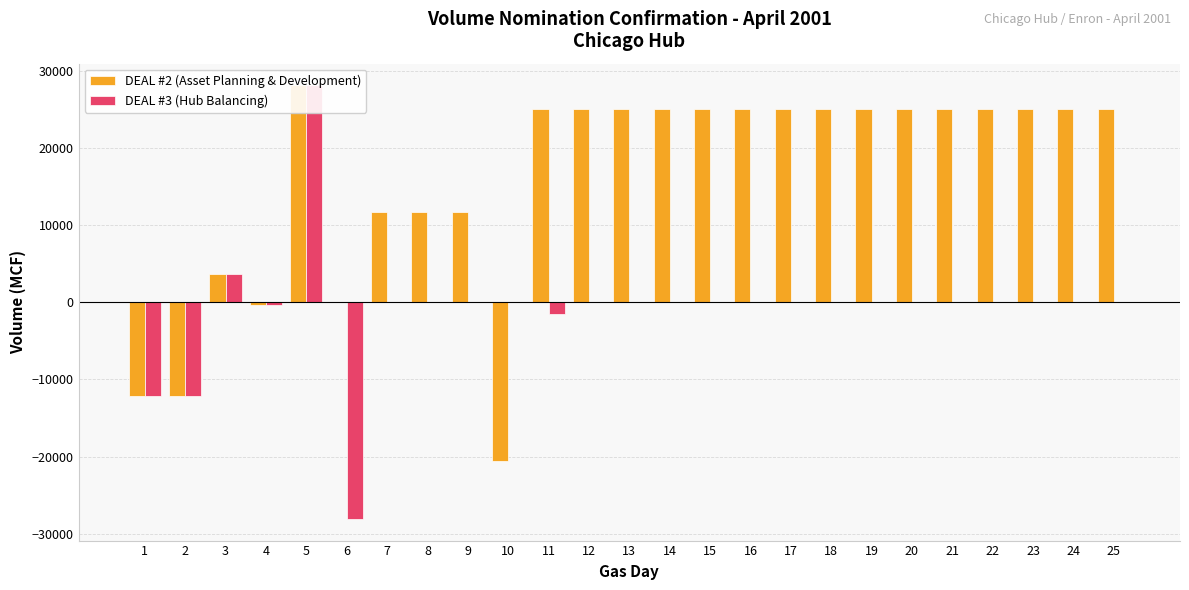

List the labels in order of DEAL #3 (Hub Balancing) value, largest first.

5, 3, 7, 8, 9, 10, 12, 13, 14, 15, 16, 17, 18, 19, 20, 21, 22, 23, 24, 25, 4, 11, 1, 2, 6